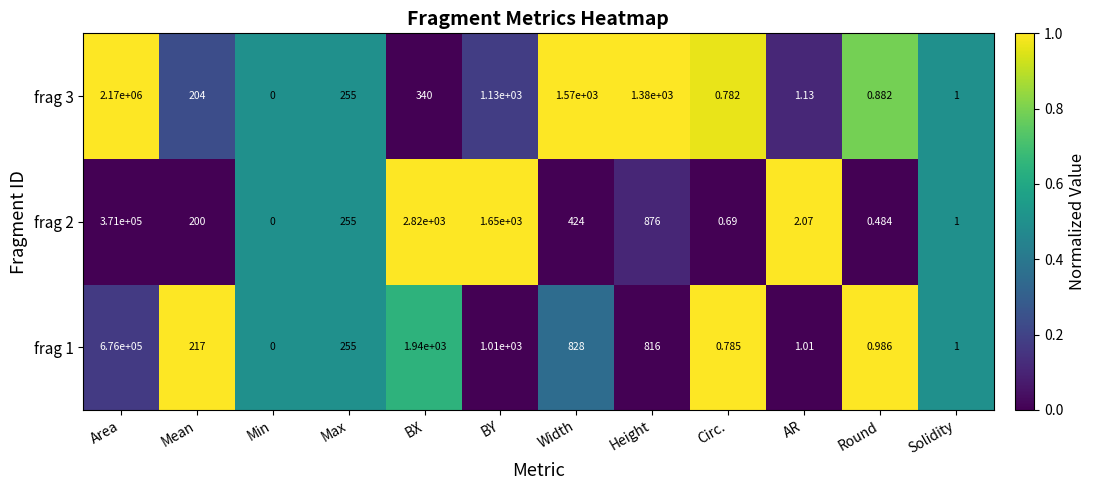

Where does the frag 2 series first go above 255?

Area